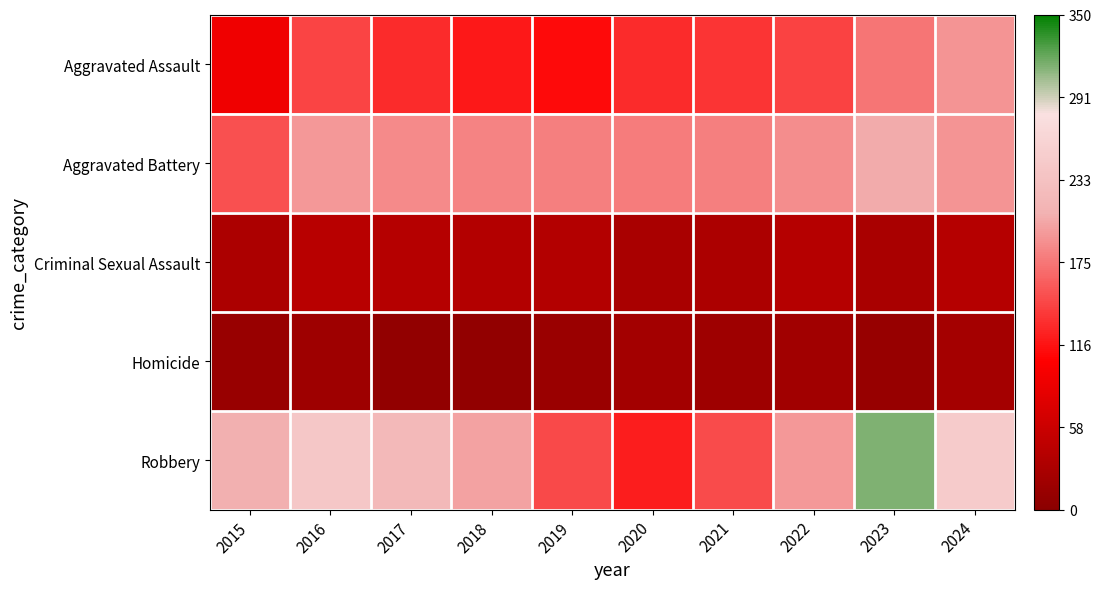

What is the total value across all series at 2020?

481